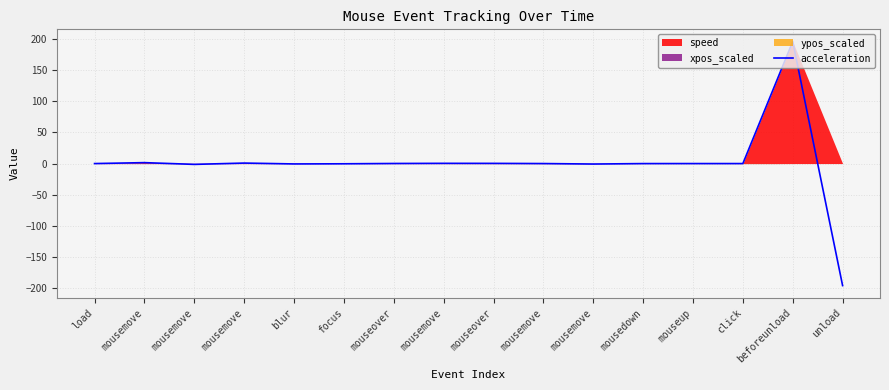

How many values exceed 0?

7